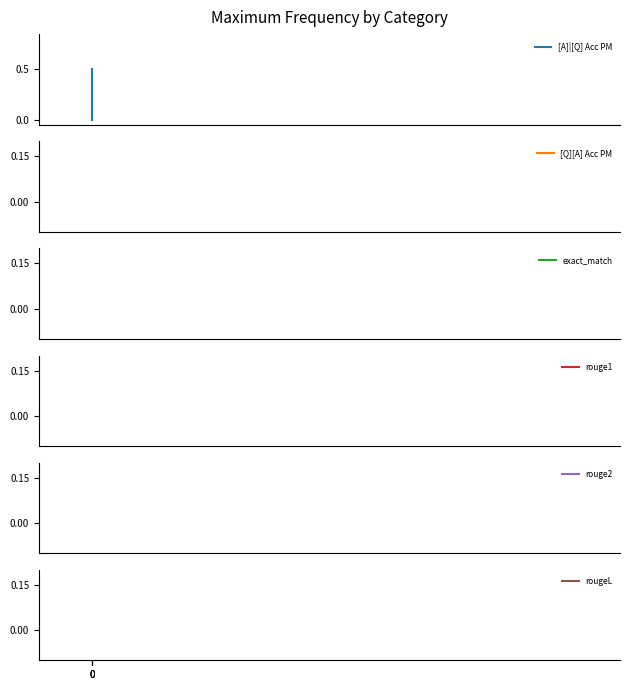

At how many categories does at least one series exceed 0?

2